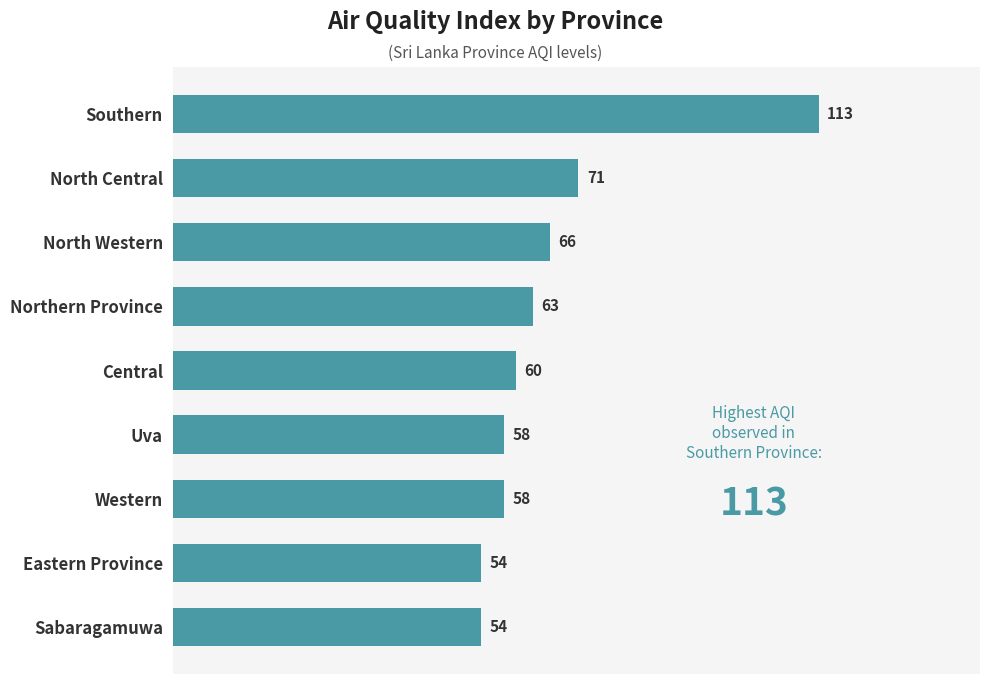

What is the change in value from Southern to North Western?

-47